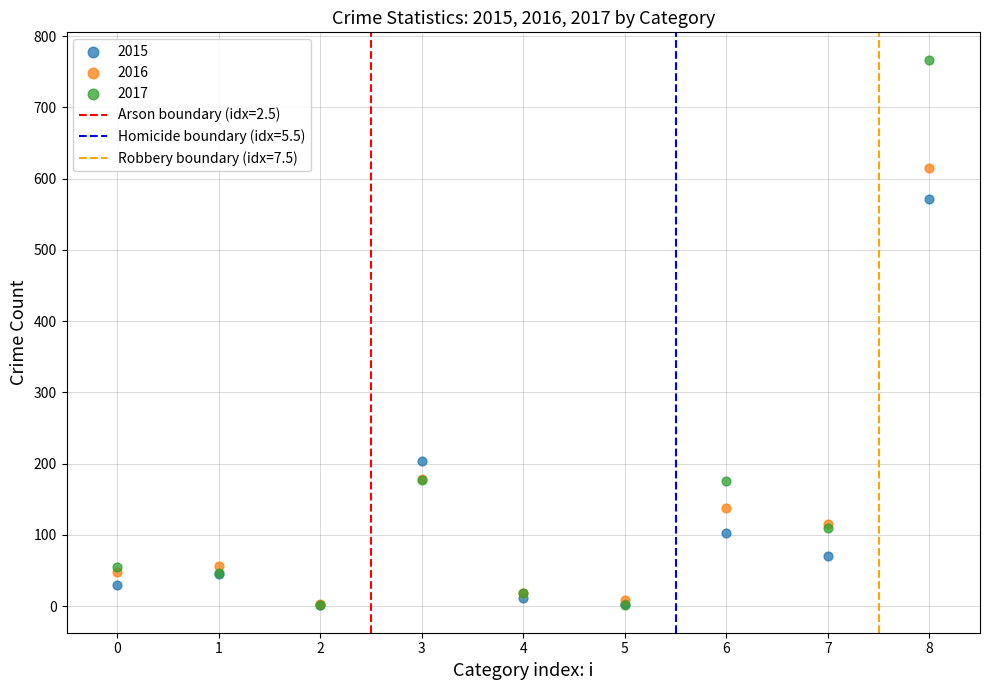

In the 2016 series, what Y value is closest to 309?

179